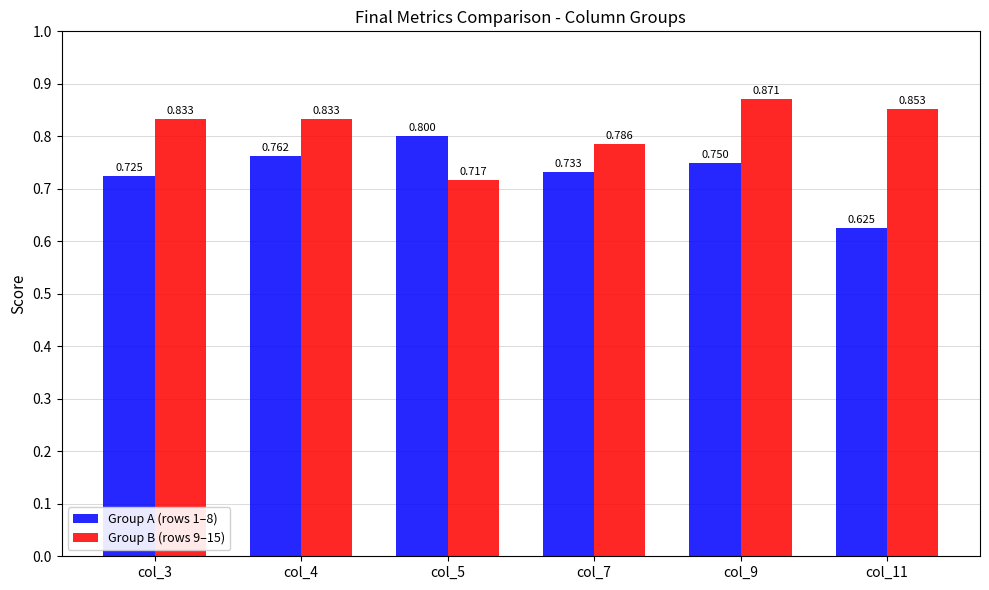

How many groups of bars are there?

6